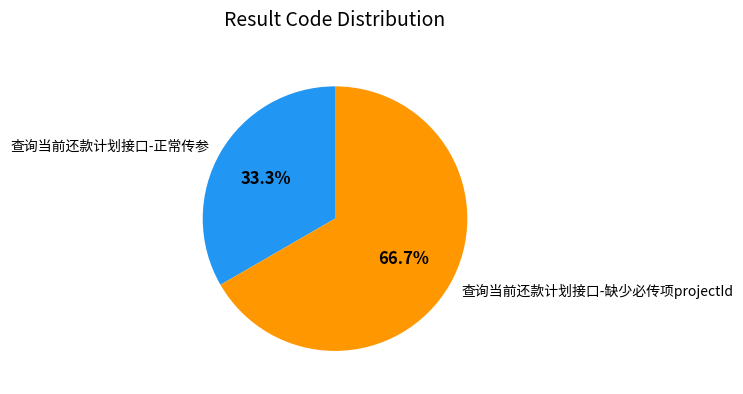

Does 查询当前还款计划接口-正常传参 account for over 50% of the chart?

No